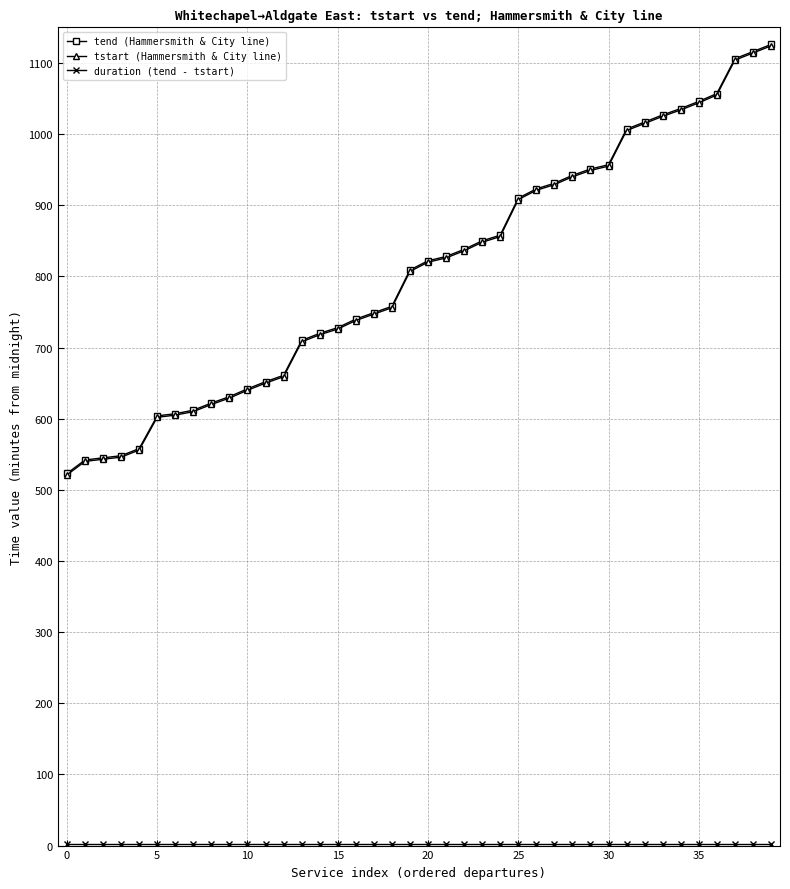

At how many categories does at least one series exceed 86?

40